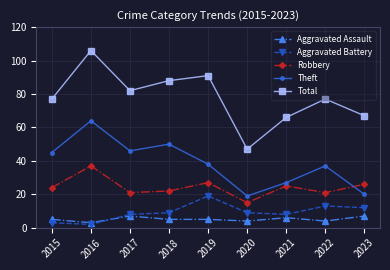

True or false: Theft and Total cross at least once.

False